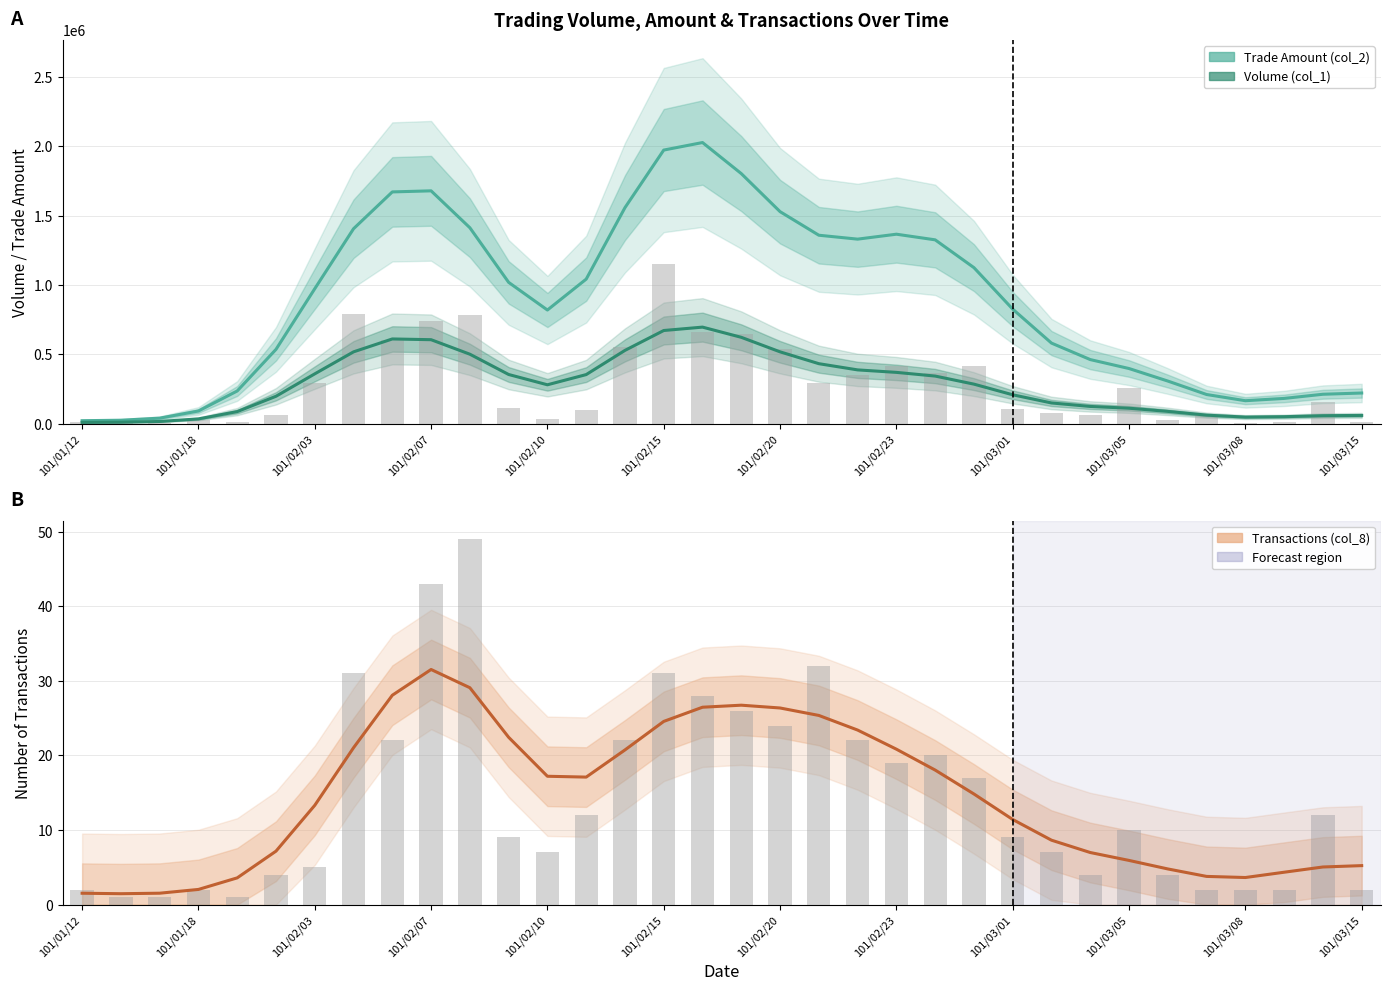

True or false: Trade Amount (col_2) has a value of 2298185.5 at 101/02/23.

False